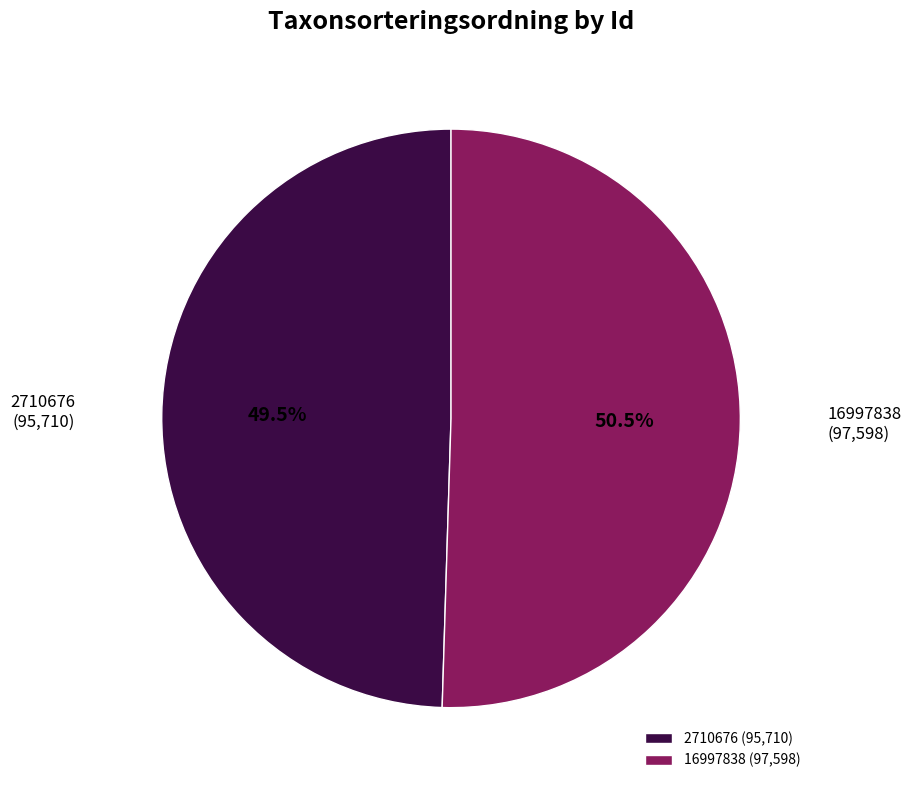

Rank the categories by value from highest to lowest.

16997838, 2710676